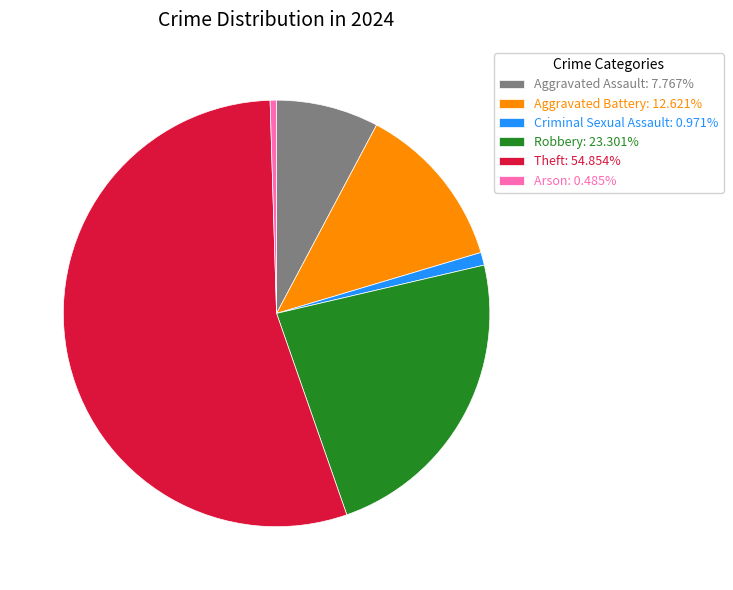

What is the ratio of the value at Aggravated Assault: 7.767% to the value at Robbery: 23.301%?

0.3